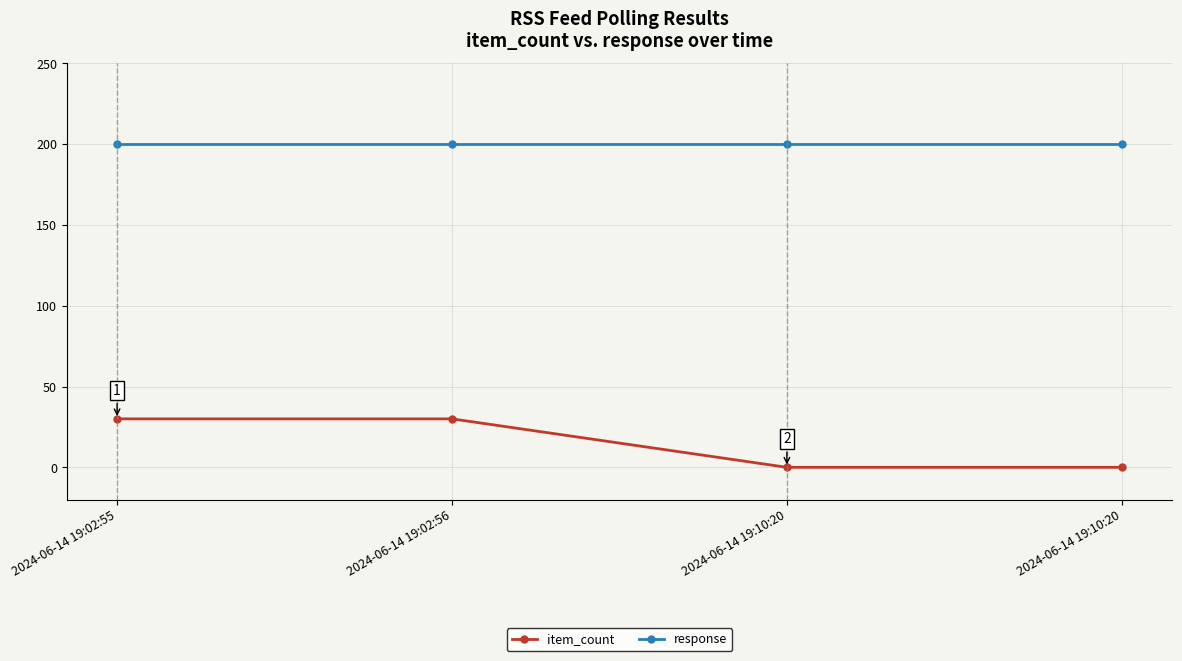

How many series are shown in this chart?

2